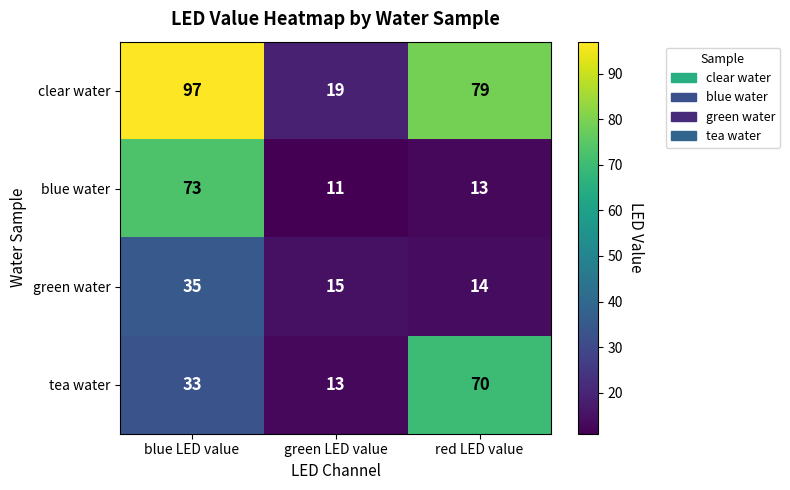

What is the difference between the maximum and minimum values in the green water series?

21